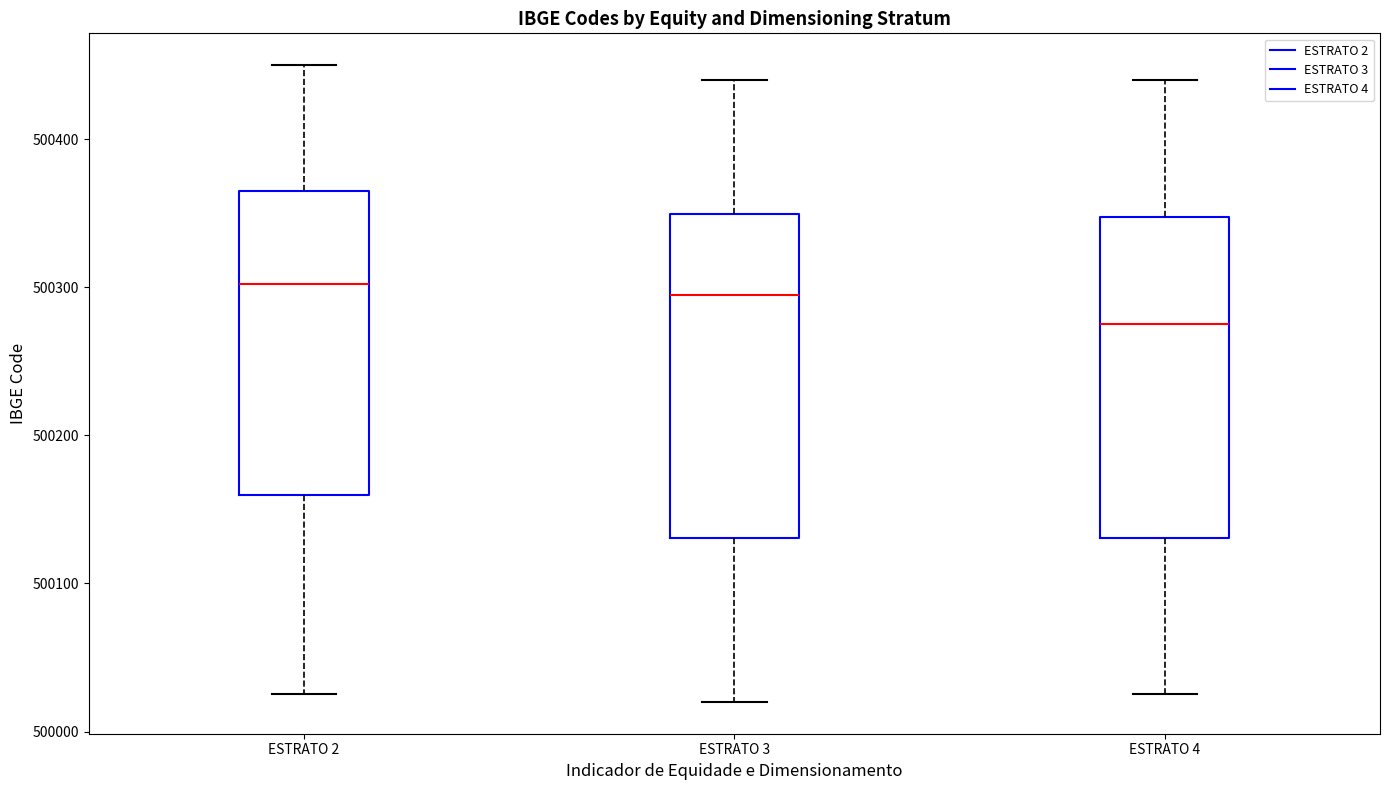

Reading left to right, transcribe this box plot: for each box, give where its median line is, the range the box spans, and where its two whiskers end, as read against the y-axis. The values are not printed on the chart, so give them approximately, as read against the axis.

ESTRATO 2: median 500300, box 500160 to 500370, whiskers 500030 to 500450
ESTRATO 3: median 500300, box 500130 to 500350, whiskers 500020 to 500440
ESTRATO 4: median 500280, box 500130 to 500350, whiskers 500030 to 500440